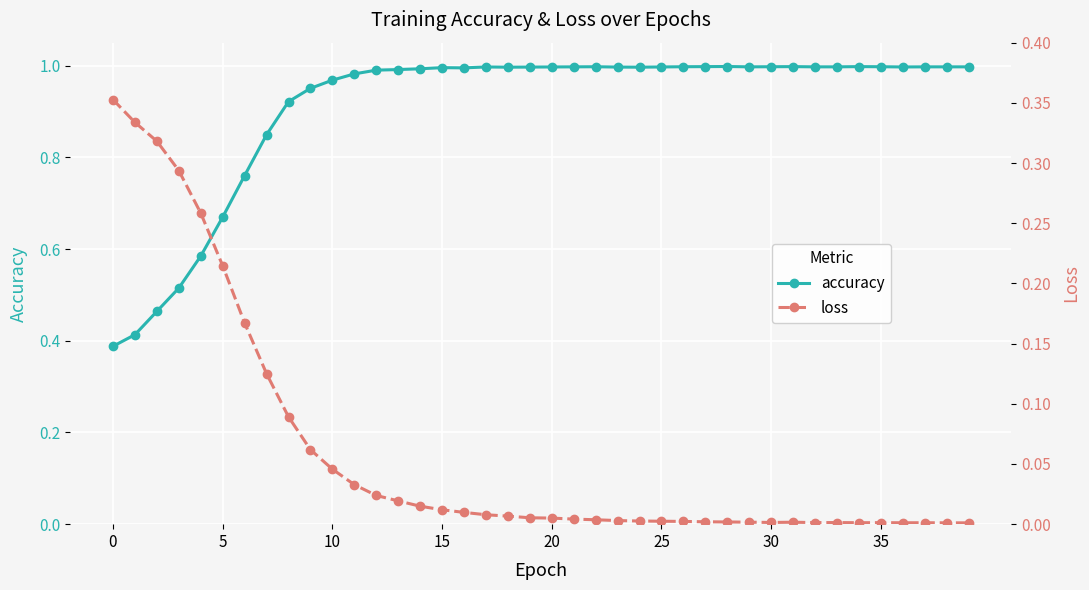

True or false: accuracy has more than 0 points higher than both neighbors.

True